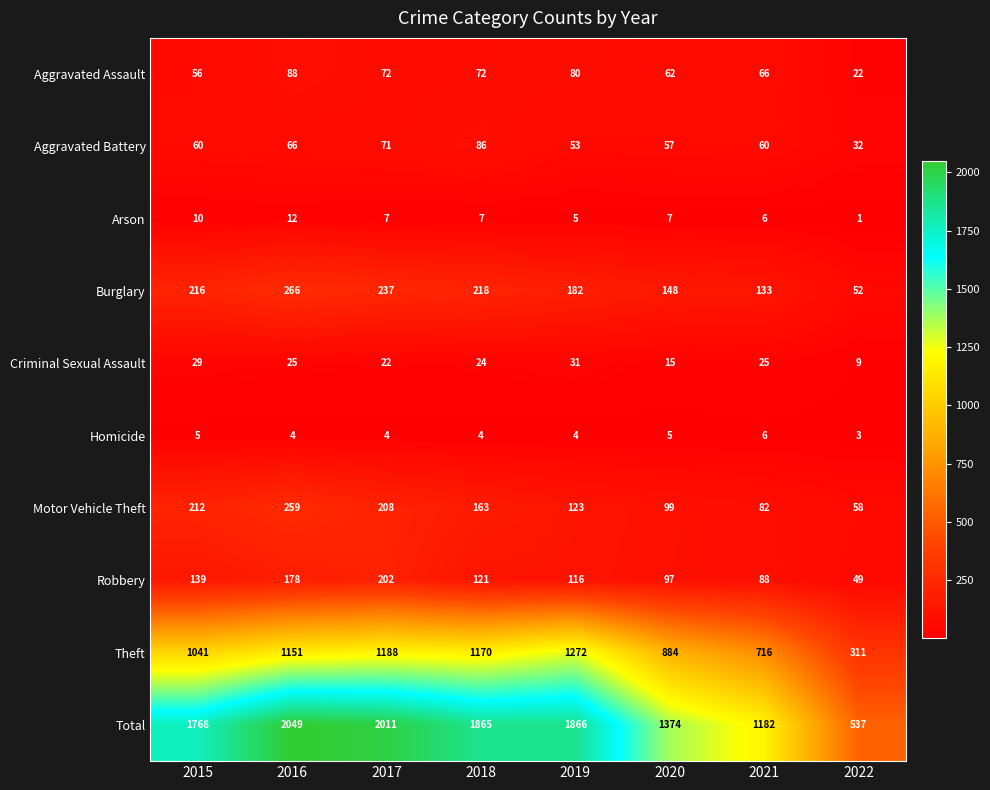

What is the total value across all series at 2019?

3732